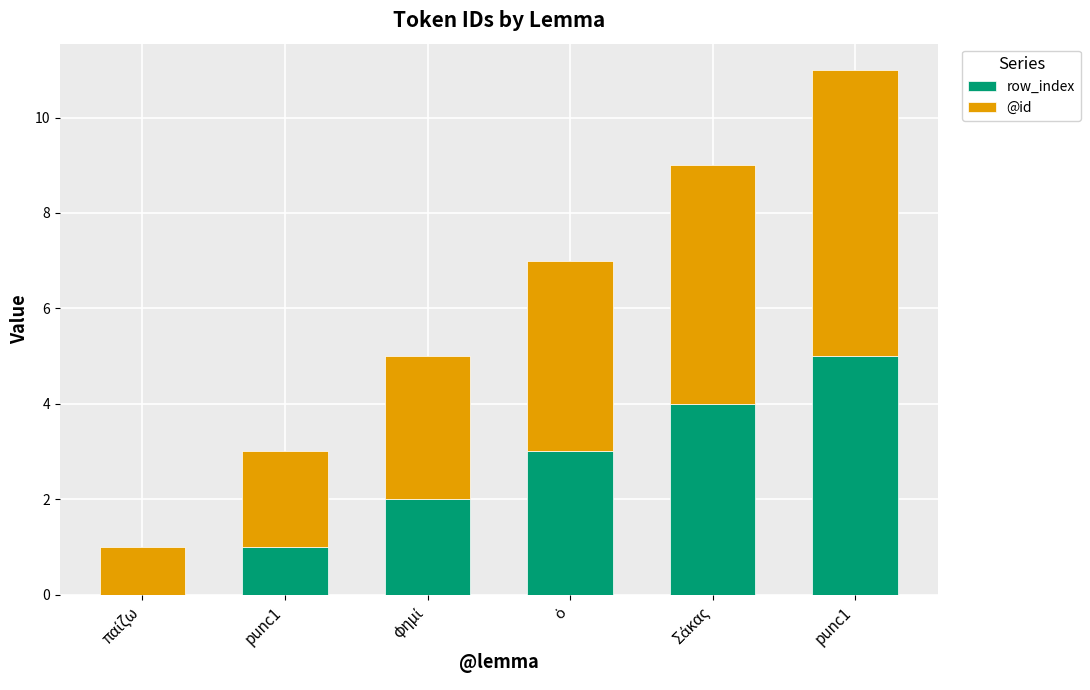

What are all the series names shown in the legend?

row_index, @id